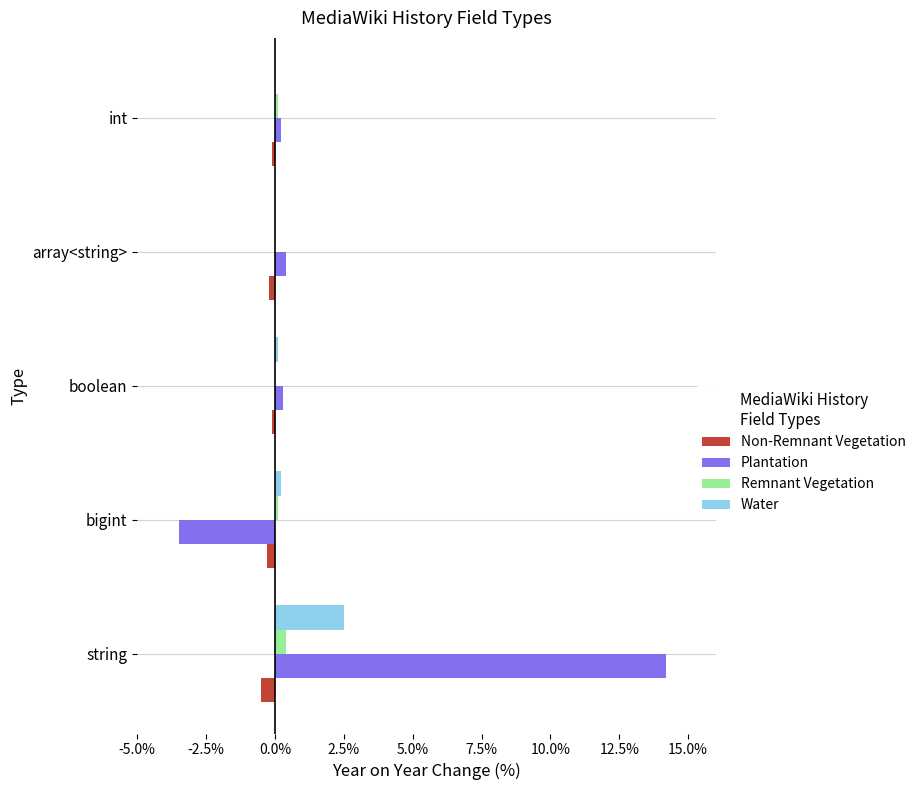

True or false: Water has a value of 0.0 at int.

True